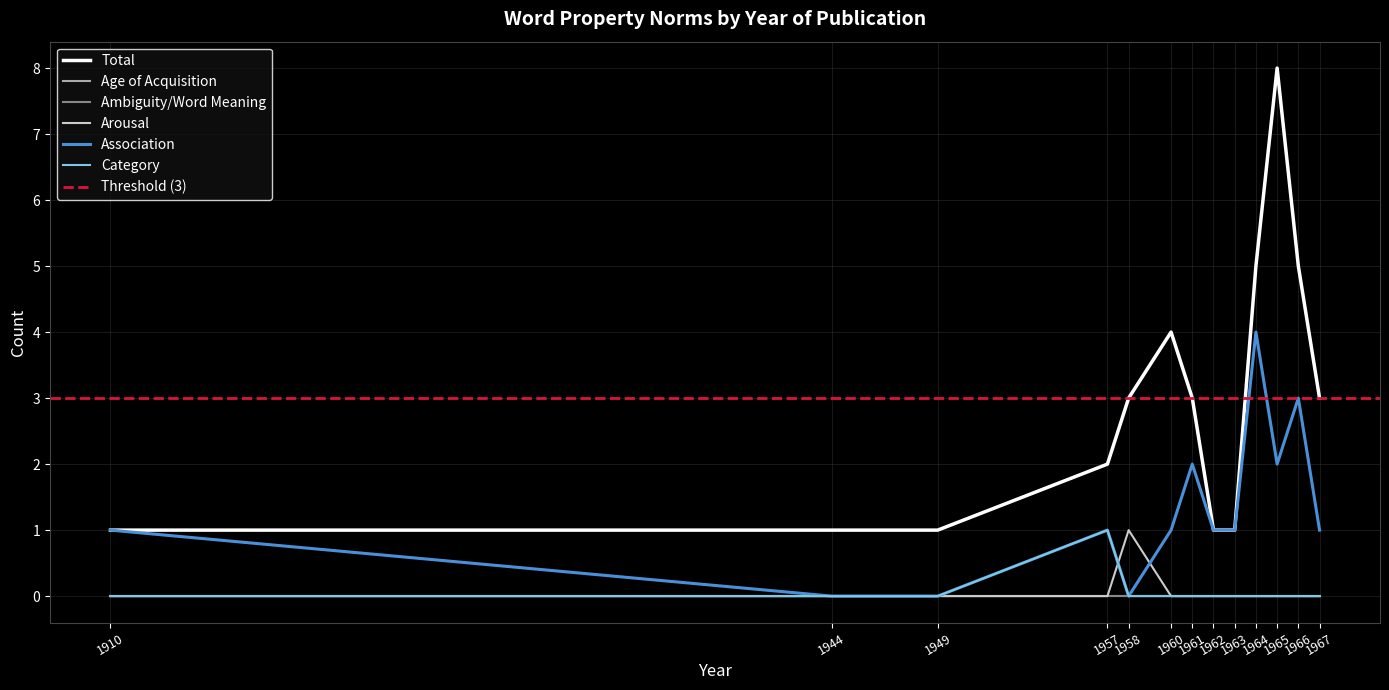

Reading right to left, extract all data points from this chart.

Total: 1967=3	1966=5	1965=8	1964=5	1963=1	1962=1	1961=3	1960=4	1958=3	1957=2	1949=1	1944=1	1910=1
Arousal: 1967=0	1966=0	1965=0	1964=0	1963=0	1962=0	1961=0	1960=0	1958=1	1957=0	1949=0	1944=0	1910=0
Association: 1967=1	1966=3	1965=2	1964=4	1963=1	1962=1	1961=2	1960=1	1958=0	1957=1	1949=0	1944=0	1910=1
Category: 1967=0	1966=0	1965=0	1964=0	1963=0	1962=0	1961=0	1960=0	1958=0	1957=1	1949=0	1944=0	1910=0